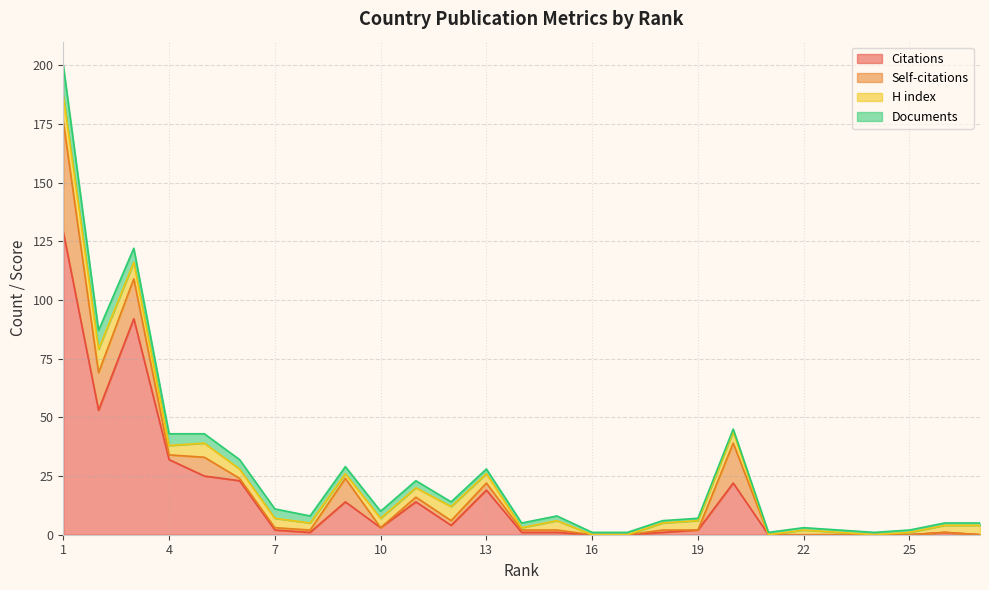

List the series in order of their peak value, lowest first.

H index, Documents, Self-citations, Citations